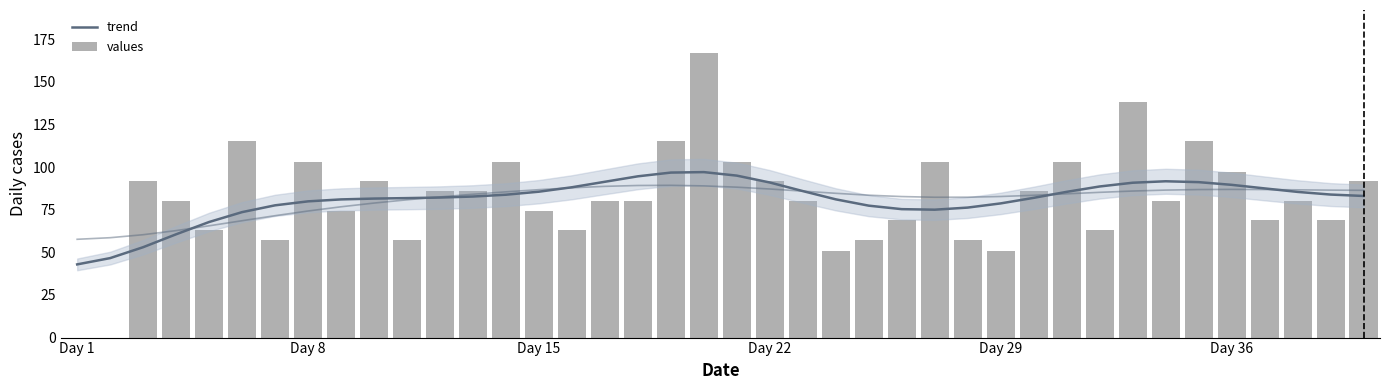

What is the value of the values bar at the 15th from the left?

74.0